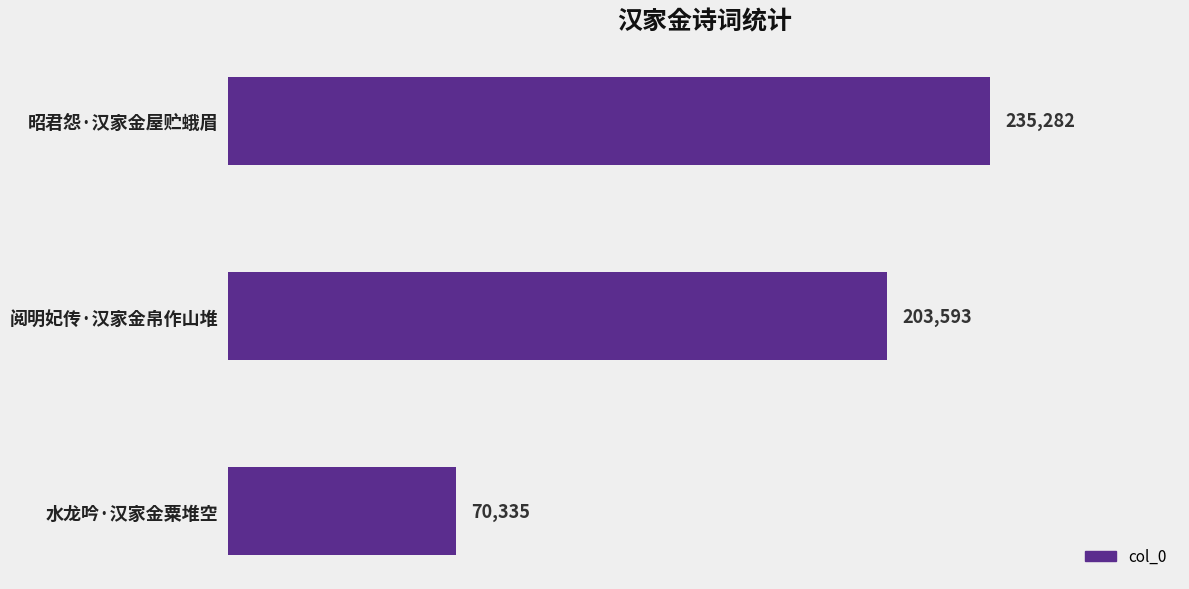

Between 阅明妃传·汉家金帛作山堆 and 水龙吟·汉家金粟堆空, which is larger?

阅明妃传·汉家金帛作山堆